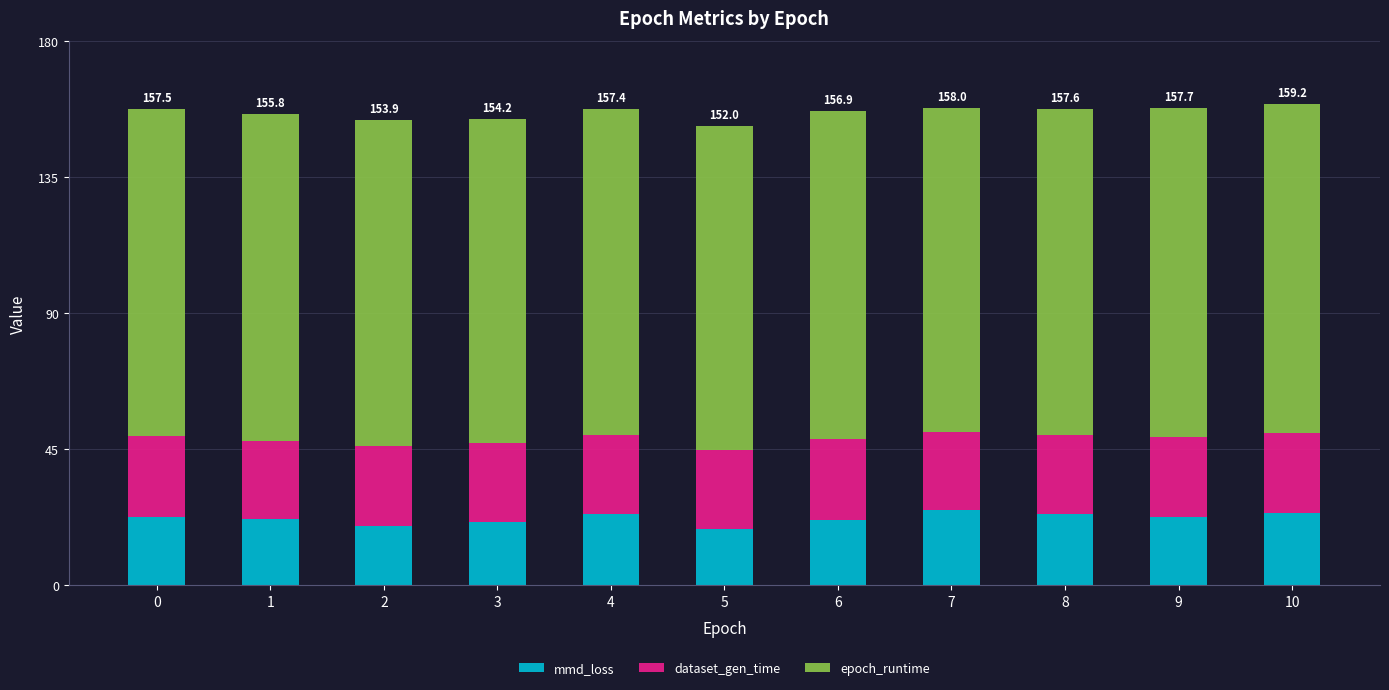

Are the bars horizontal?

No